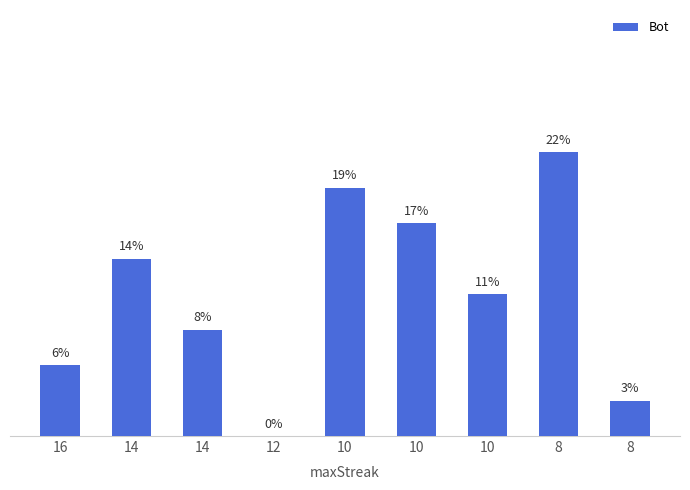

Where is the data nearest to the value 4?

10